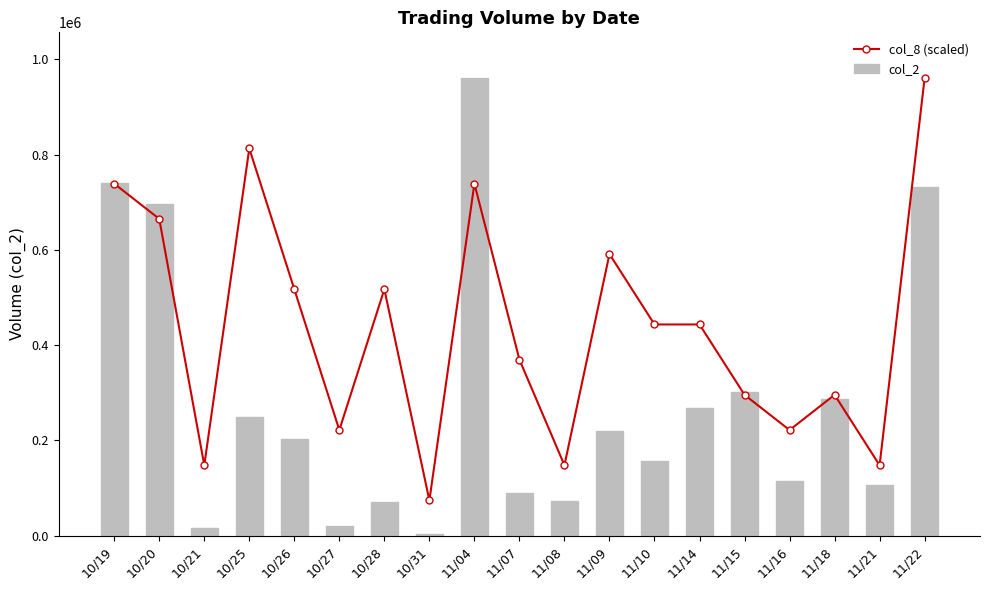

Reading left to right, list all the values displayed in this chart.

col_8 (scaled): 10/19=738992.3	10/20=665093.1	10/21=147798.5	10/25=812891.5	10/26=517294.6	10/27=221697.7	10/28=517294.6	10/31=73899.2	11/04=738992.3	11/07=369496.2	11/08=147798.5	11/09=591193.8	11/10=443395.4	11/14=443395.4	11/15=295596.9	11/16=221697.7	11/18=295596.9	11/21=147798.5	11/22=960690.0
col_2: 10/19=741410.0	10/20=697180.0	10/21=15380.0	10/25=248210.0	10/26=202090.0	10/27=20390.0	10/28=71100.0	10/31=2520.0	11/04=960690.0	11/07=89200.0	11/08=73230.0	11/09=219850.0	11/10=157260.0	11/14=267320.0	11/15=302100.0	11/16=113860.0	11/18=286000.0	11/21=106000.0	11/22=731220.0